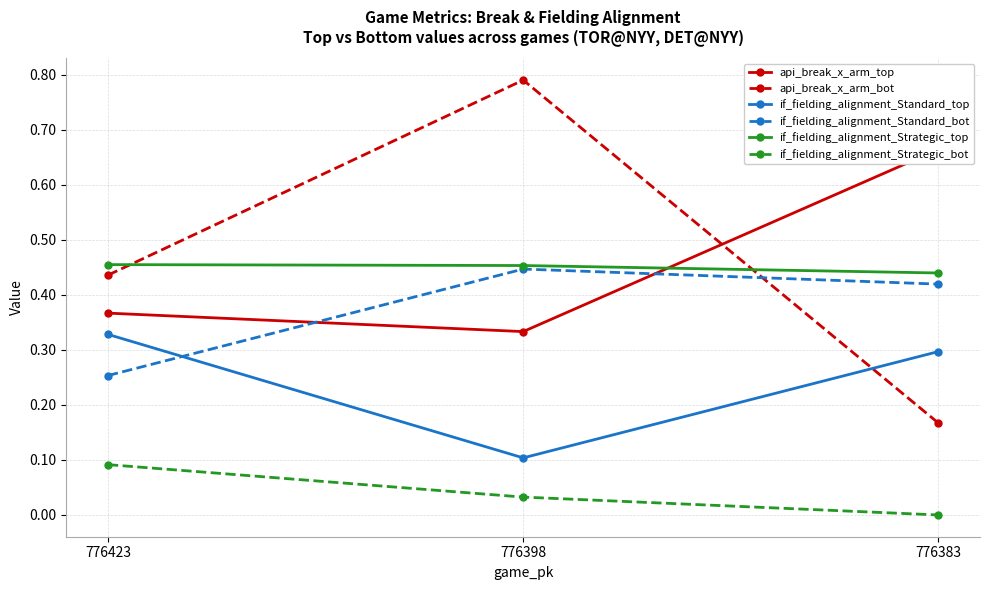

At which label does api_break_x_arm_bot reach its peak?

776398